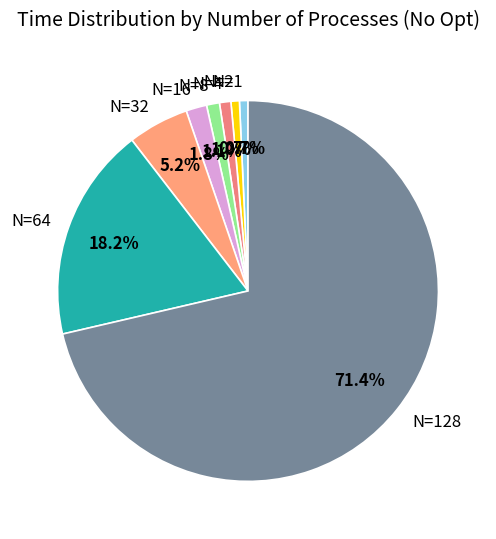

How many segments does this pie chart have?

8